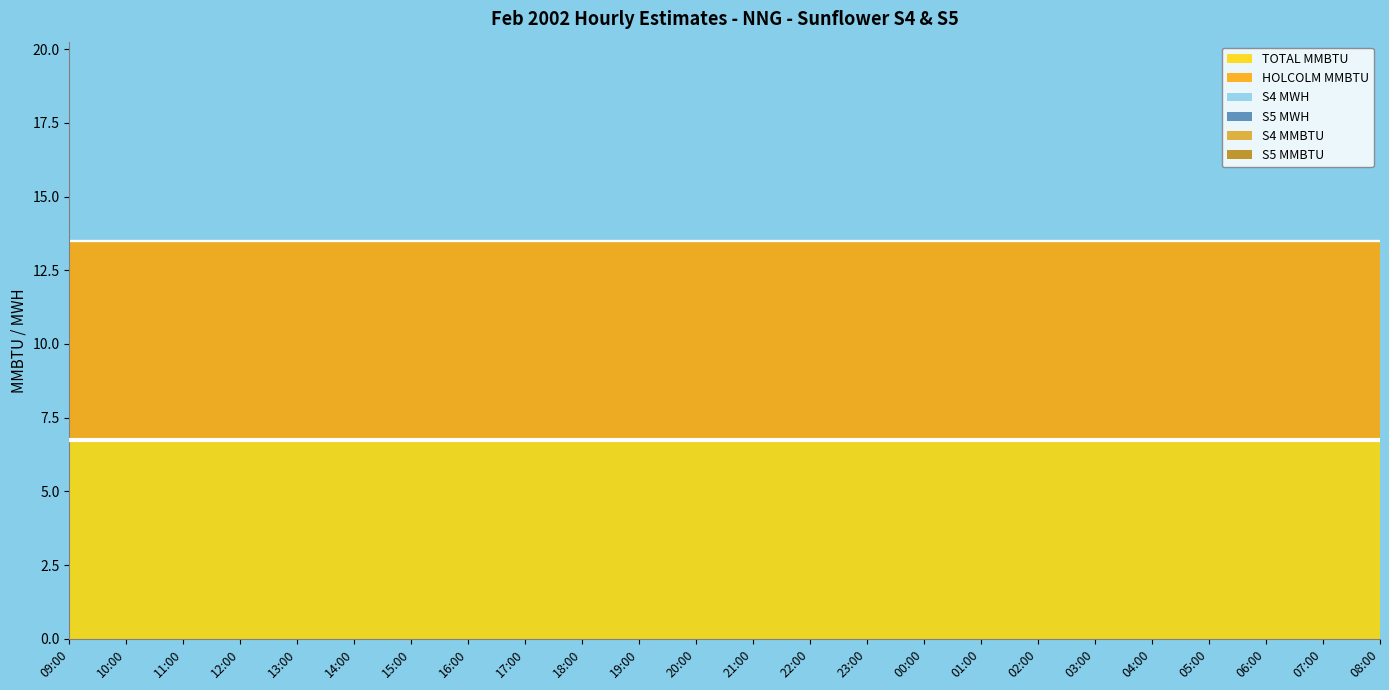

Reading left to right, what are all the values shown in this chart?

TOTAL MMBTU: 6.8	6.8	6.8	6.8	6.8	6.8	6.8	6.8	6.8	6.8	6.8	6.8	6.8	6.8	6.8	6.8	6.8	6.8	6.8	6.8	6.8	6.8	6.8	6.8
HOLCOLM MMBTU: 6.8	6.8	6.8	6.8	6.8	6.8	6.8	6.8	6.8	6.8	6.8	6.8	6.8	6.8	6.8	6.8	6.8	6.8	6.8	6.8	6.8	6.8	6.8	6.8
S4 MWH: 0.0	0.0	0.0	0.0	0.0	0.0	0.0	0.0	0.0	0.0	0.0	0.0	0.0	0.0	0.0	0.0	0.0	0.0	0.0	0.0	0.0	0.0	0.0	0.0
S5 MWH: 0.0	0.0	0.0	0.0	0.0	0.0	0.0	0.0	0.0	0.0	0.0	0.0	0.0	0.0	0.0	0.0	0.0	0.0	0.0	0.0	0.0	0.0	0.0	0.0
S4 MMBTU: 0.0	0.0	0.0	0.0	0.0	0.0	0.0	0.0	0.0	0.0	0.0	0.0	0.0	0.0	0.0	0.0	0.0	0.0	0.0	0.0	0.0	0.0	0.0	0.0
S5 MMBTU: 0.0	0.0	0.0	0.0	0.0	0.0	0.0	0.0	0.0	0.0	0.0	0.0	0.0	0.0	0.0	0.0	0.0	0.0	0.0	0.0	0.0	0.0	0.0	0.0